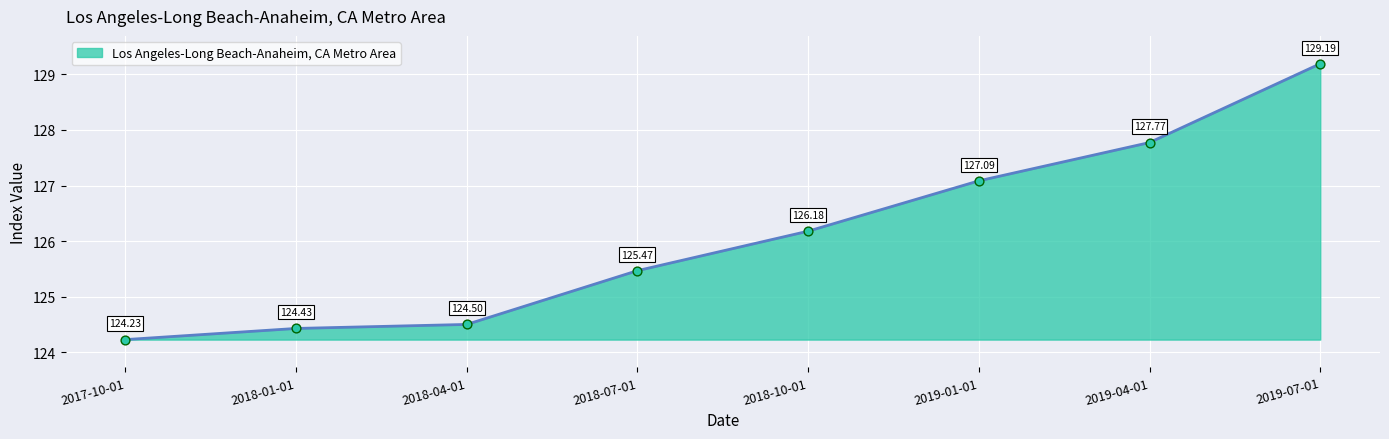

What is the ratio of the value at 2017-10-01 to the value at 2018-10-01?

1.0